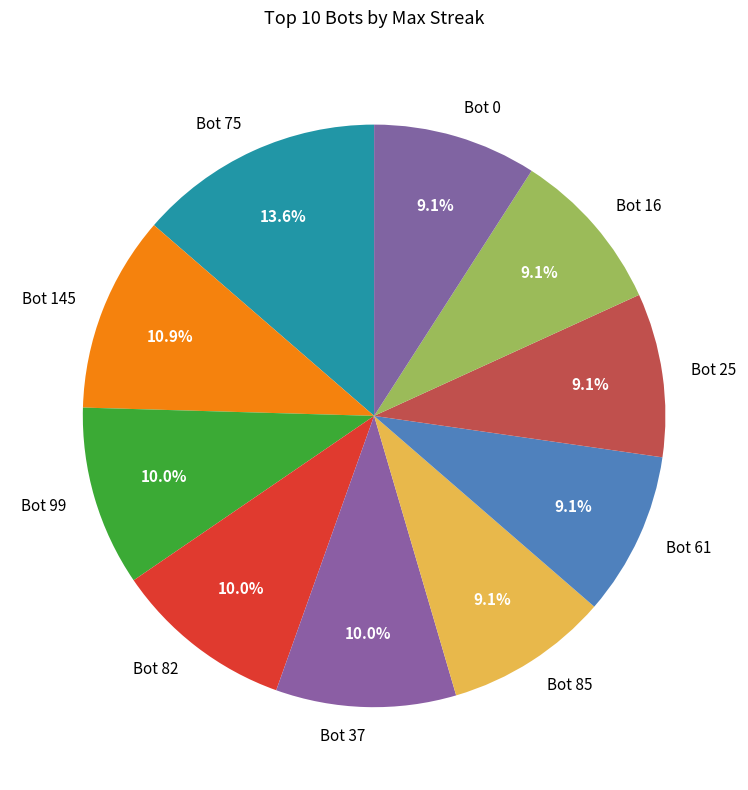

What percentage do Bot 75 and Bot 25 together represent?

22.7%